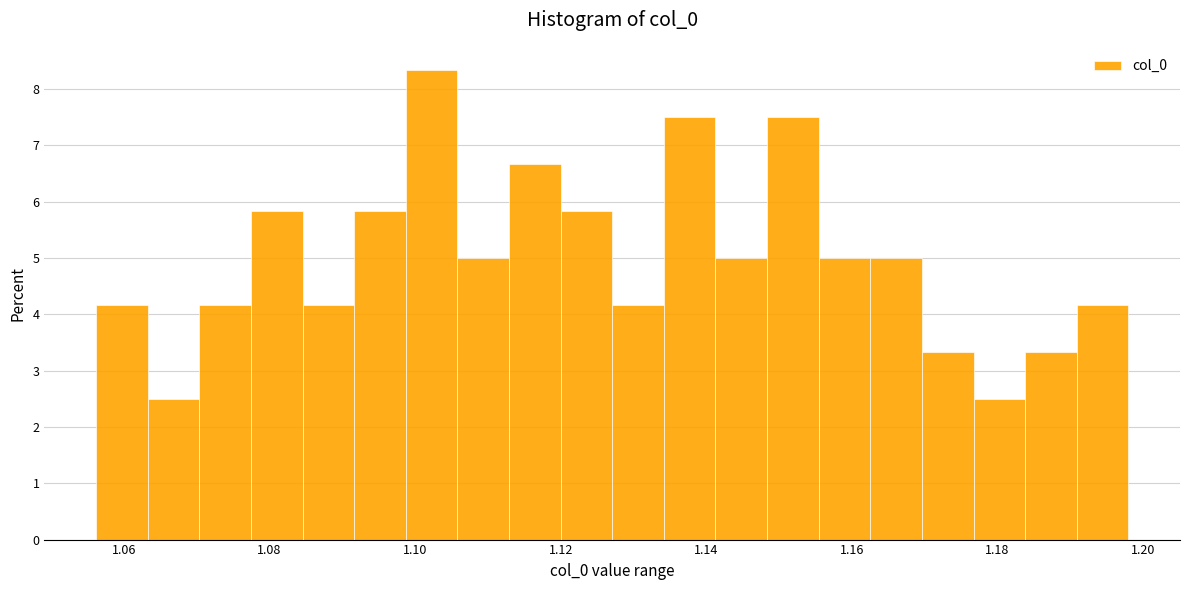

Around what value on the x-axis is the tallest bar? Give the approximate position of its centre, as read against the axis.

1.102